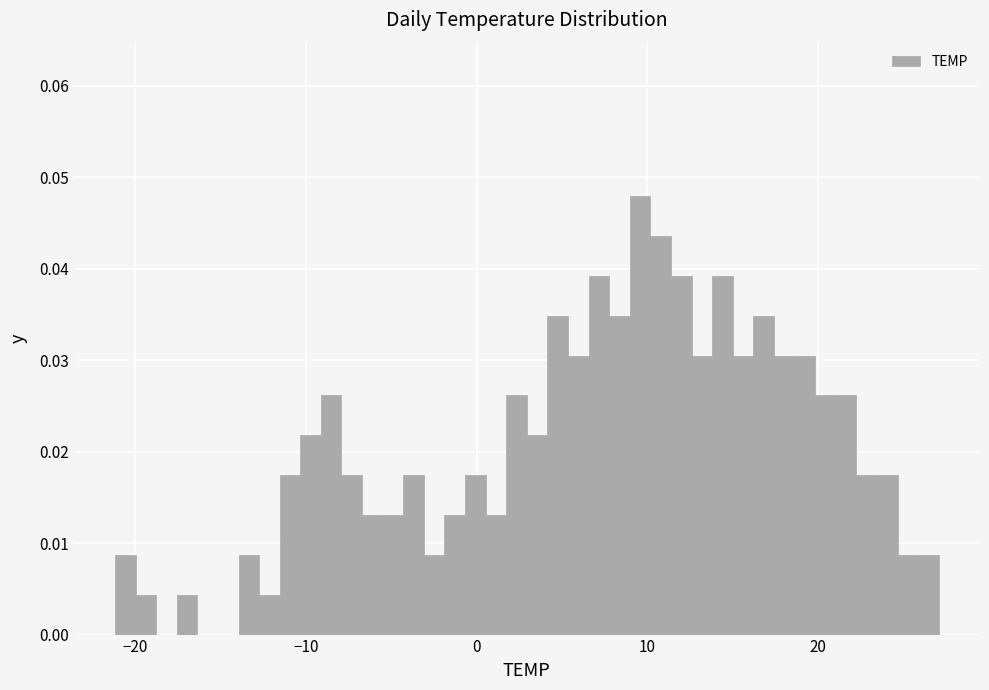

Read against the x-axis, roughly where is the centre of the tallest bar?

10